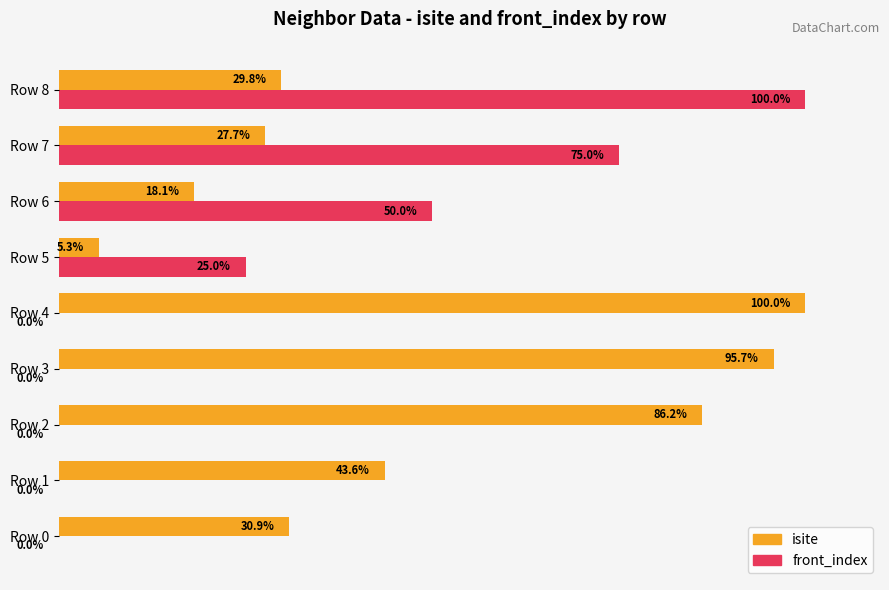

At which label is isite closest to 52?

Row 1